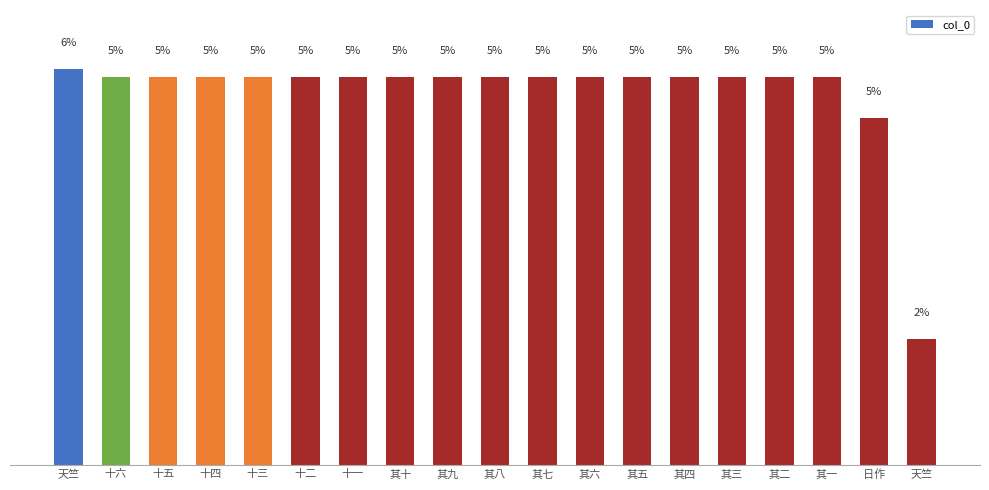

Are the bars horizontal?

No